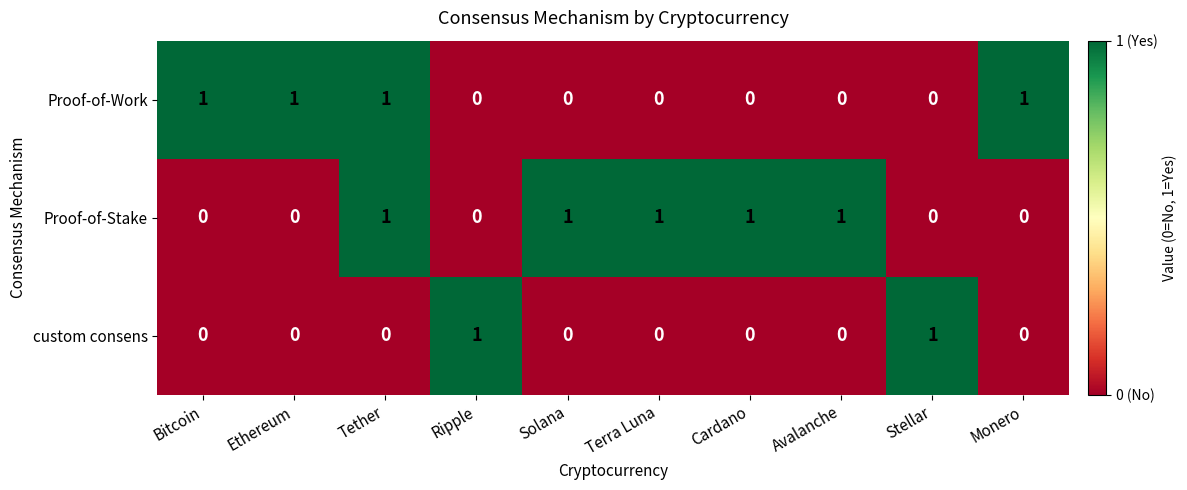

List the series in order of their overall mean, lowest first.

custom consens, Proof-of-Work, Proof-of-Stake